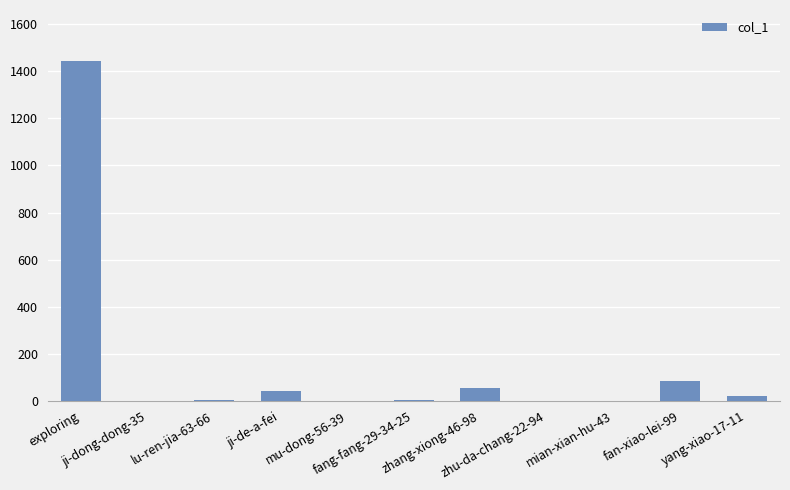

What is the greatest value displayed?

1444